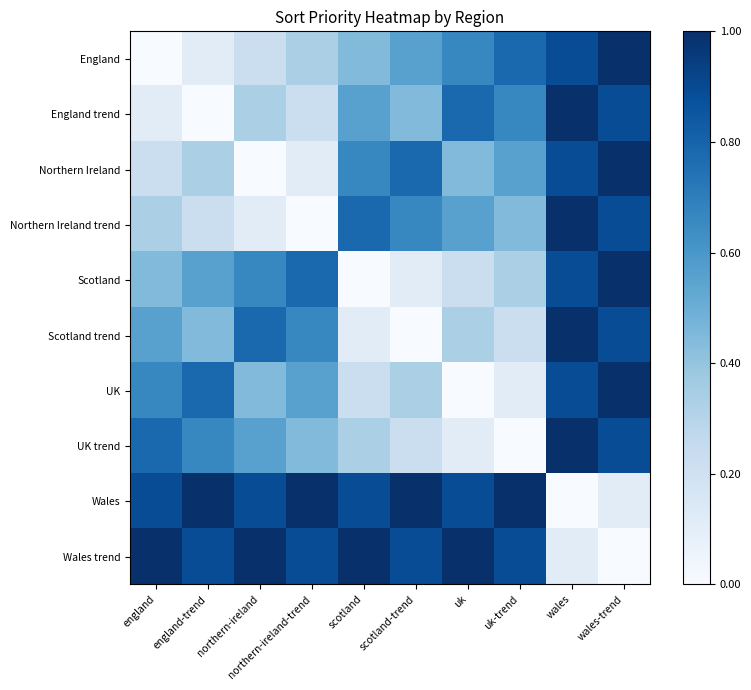

At how many categories does at least one series exceed 0?

10